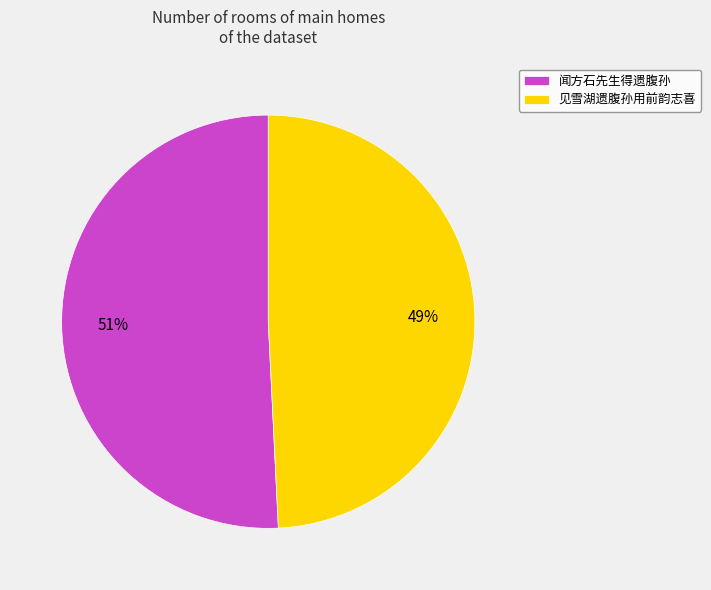

To the nearest percent, what is the combined percentage of 闻方石先生得遗腹孙 and 见雪湖遗腹孙用前韵志喜?

100%